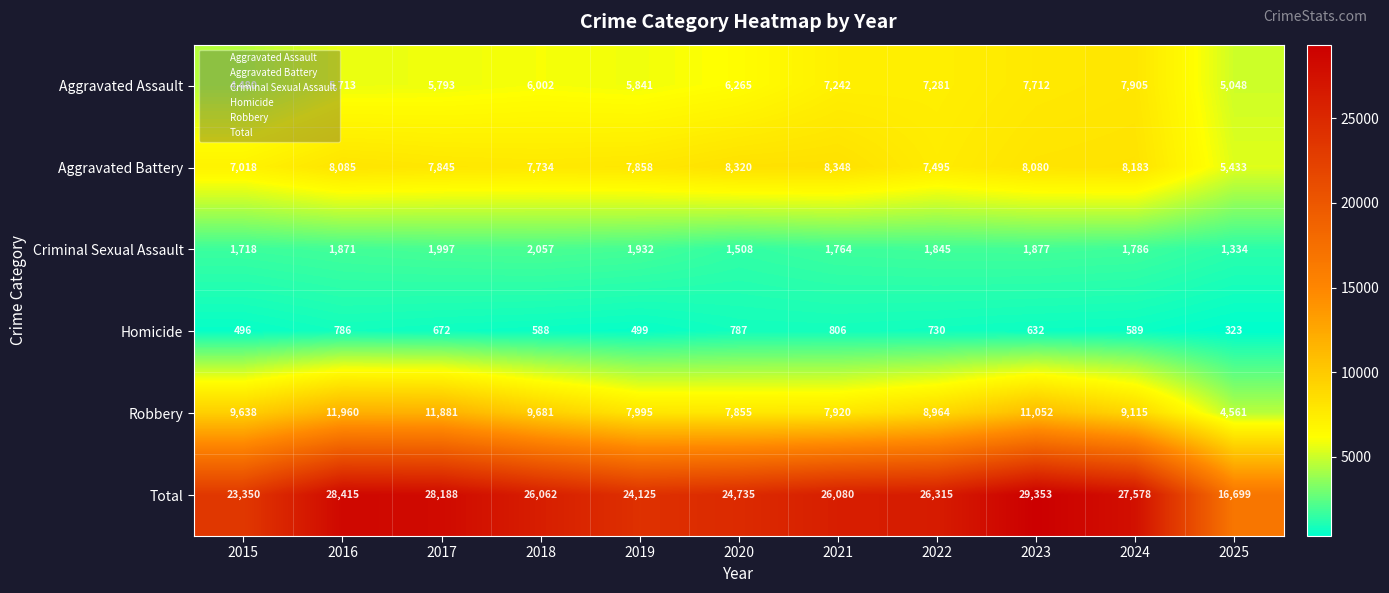

At which label does Homicide first exceed 632?

2016